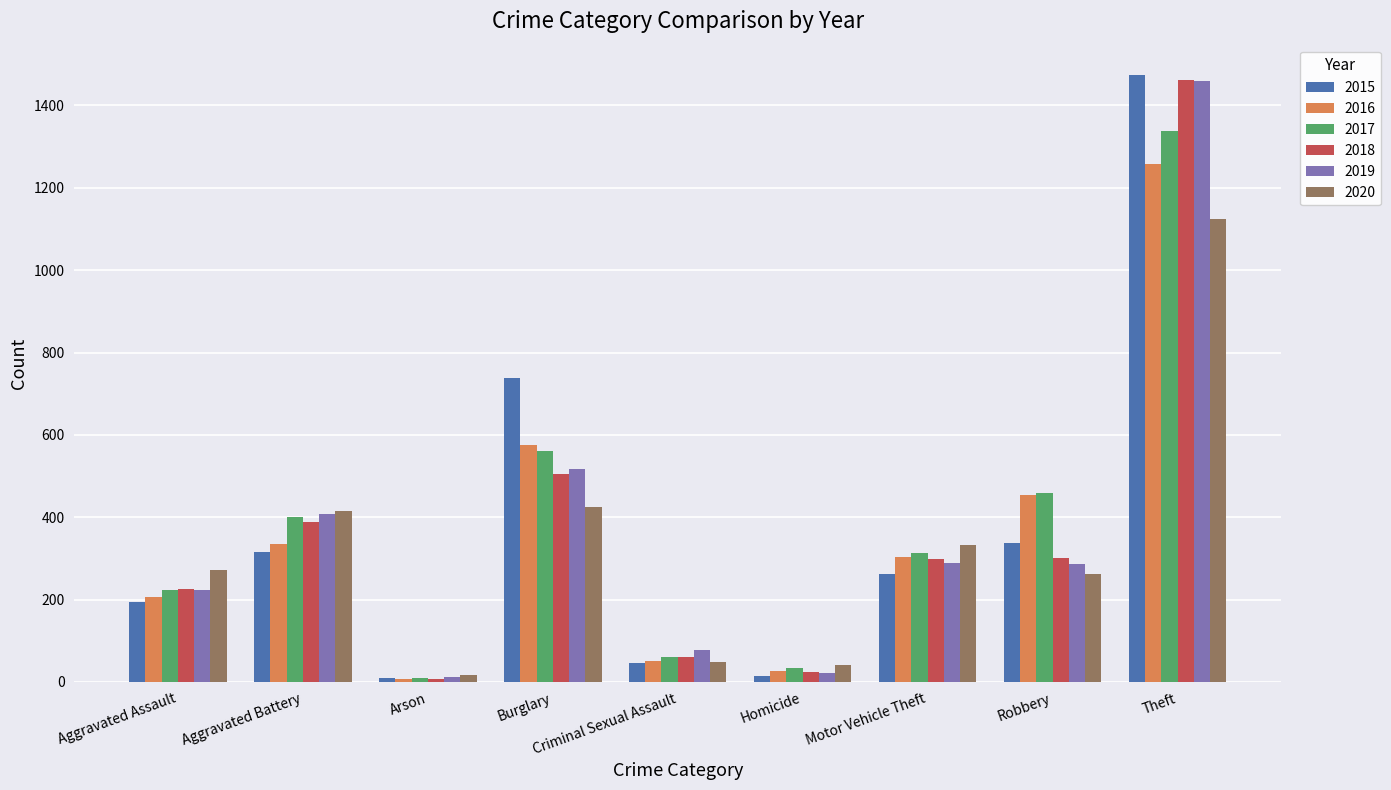

What is the minimum value for 2017?

10